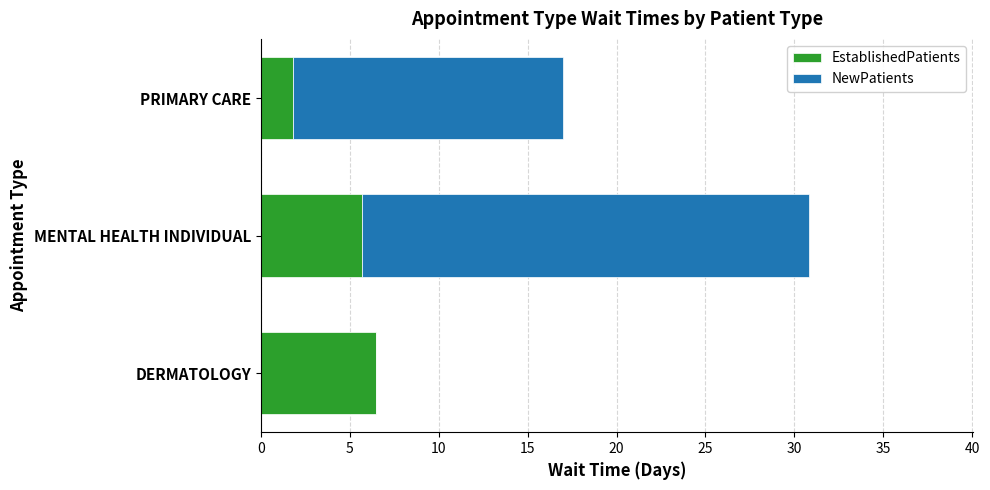

The EstablishedPatients series shows 3.1 at PRIMARY CARE. True or false?

False